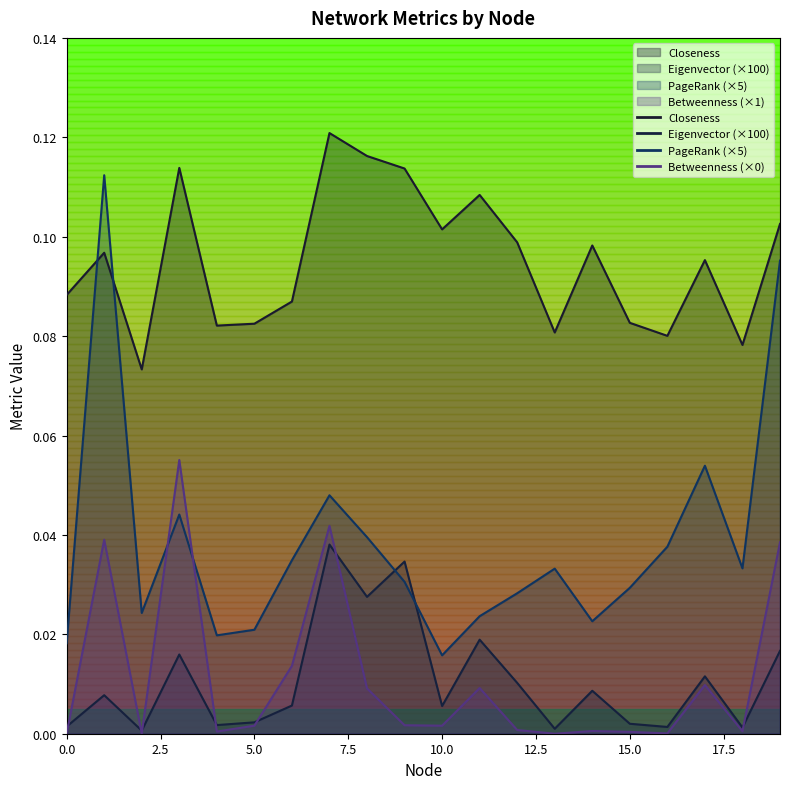

How many lines are shown in the chart?

4